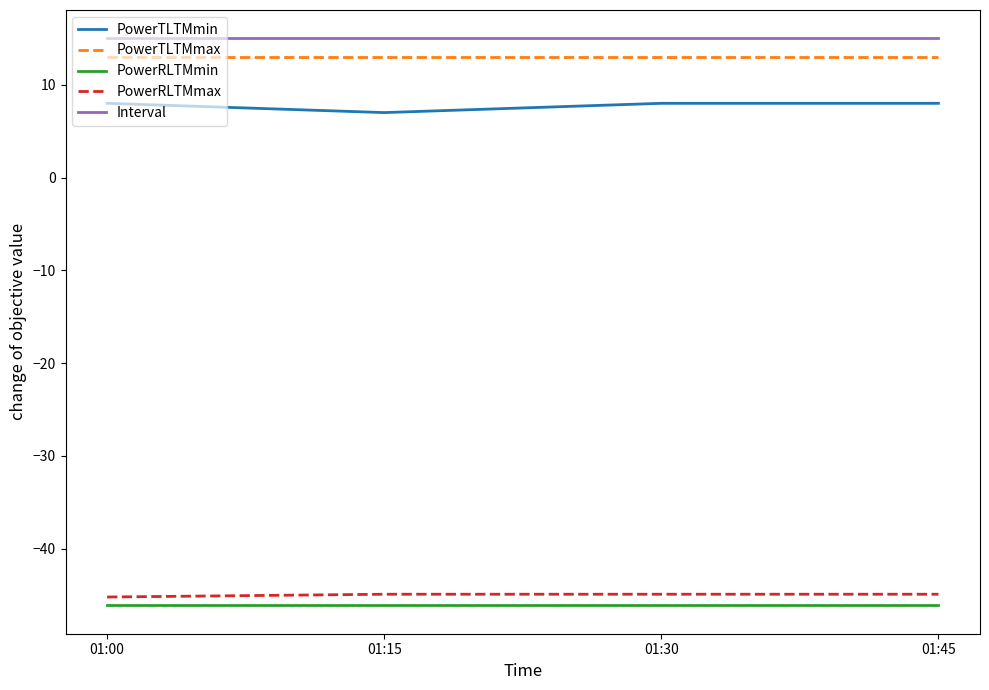

Rank the series at 01:15 from highest to lowest value.

Interval, PowerTLTMmax, PowerTLTMmin, PowerRLTMmax, PowerRLTMmin